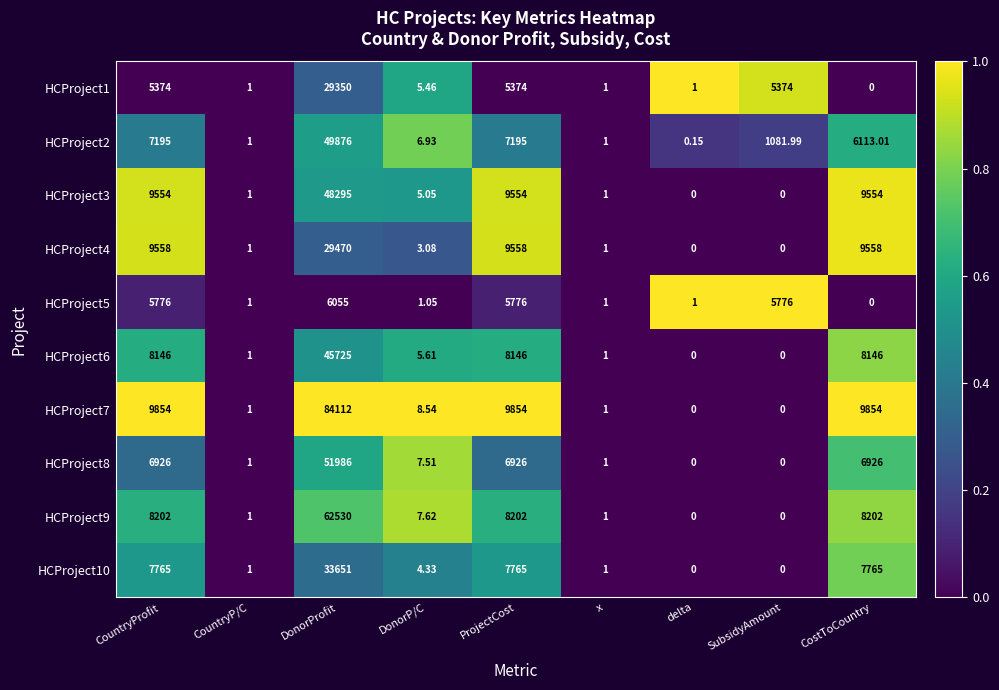

At which category is the sum across all series the highest?

DonorProfit